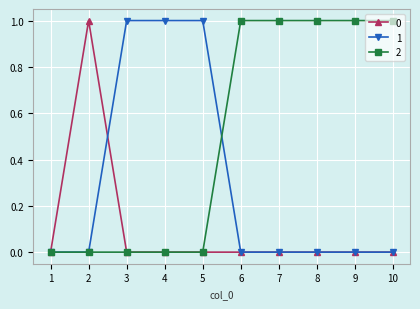

Is it true that 0 equals 1 at 9?

False